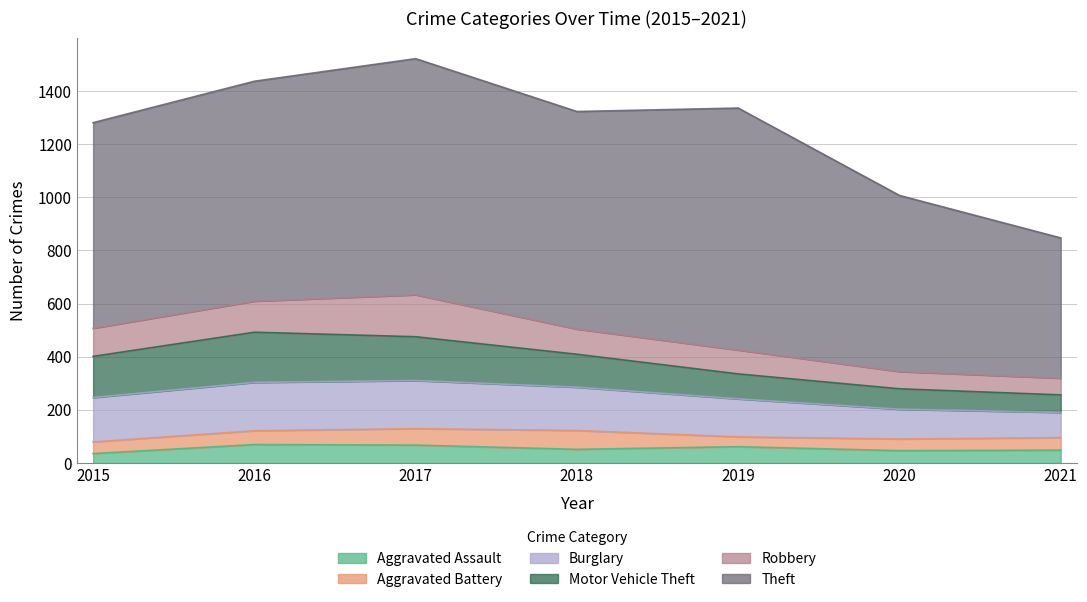

What is the value of the Aggravated Assault point at the 6th from the left?

46